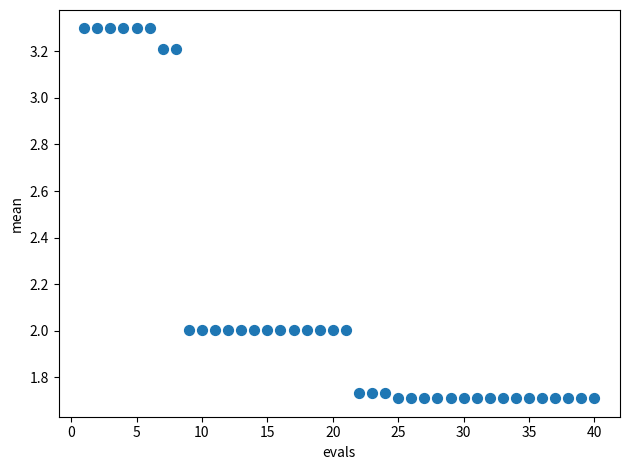

What is the range of X values (max minus min)?

39.0